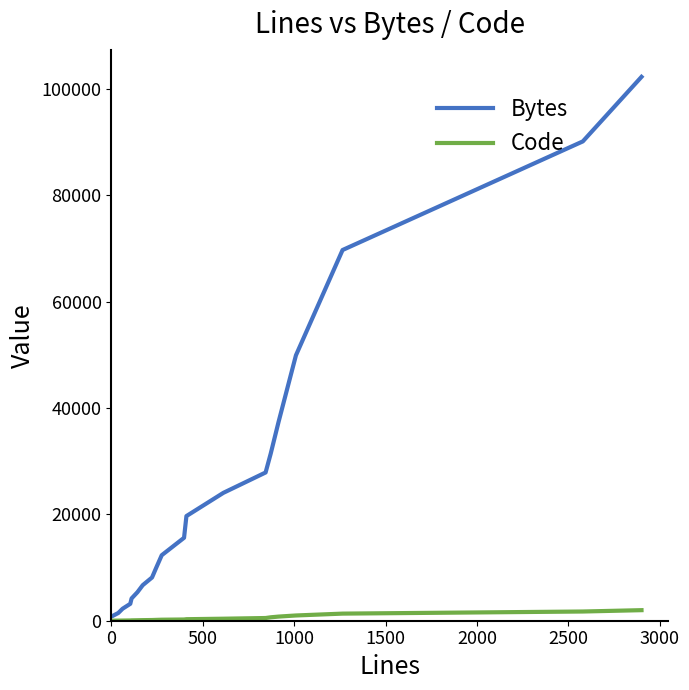

List the series in order of their peak value, highest first.

Bytes, Code